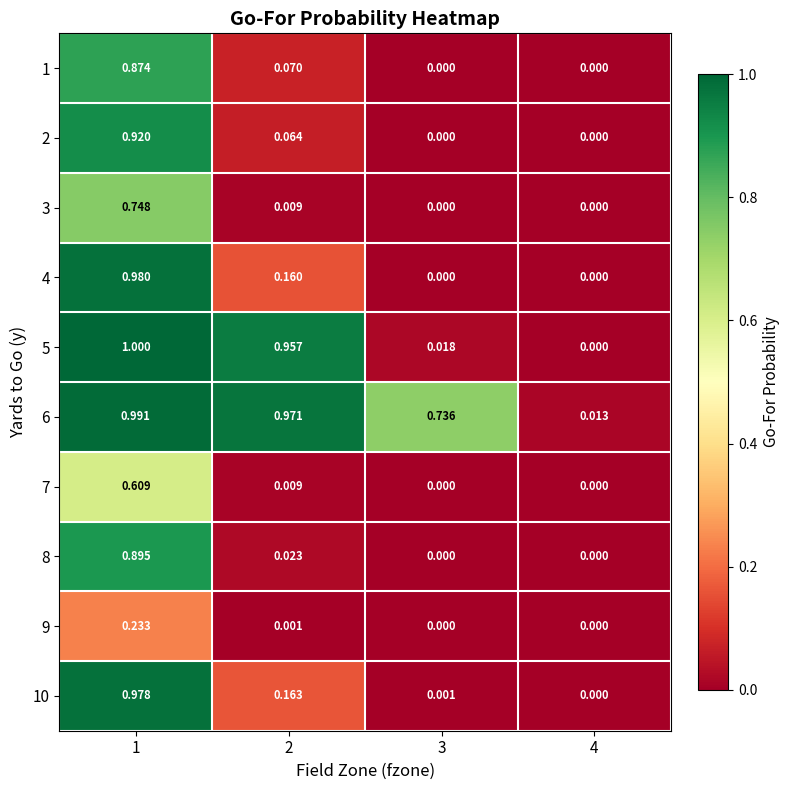

Between 4 and 2, which is larger?

2